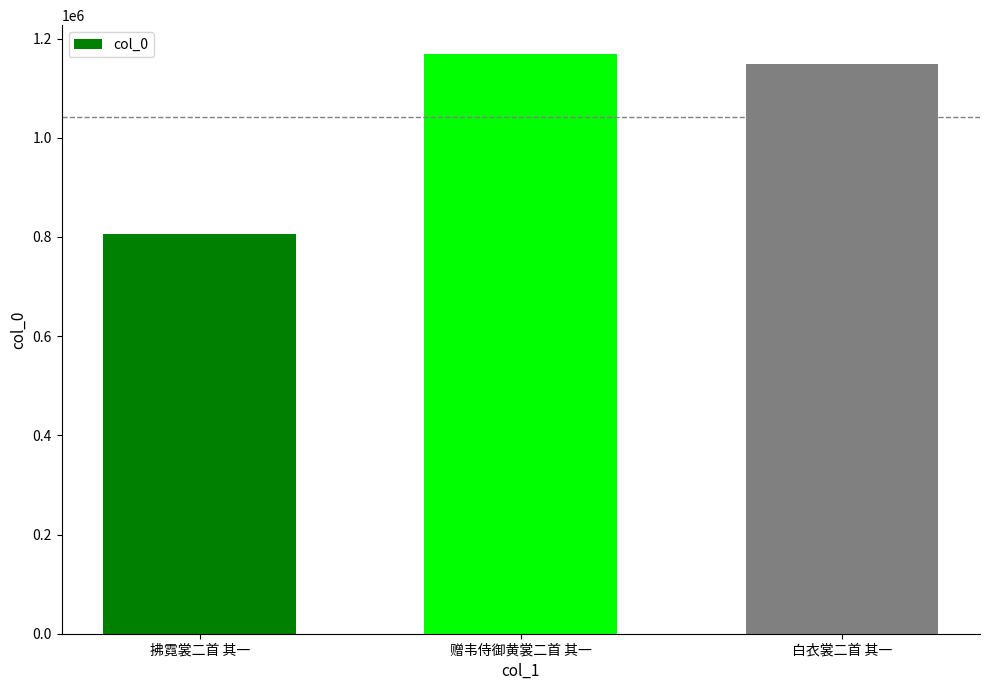

What is the change in value from 赠韦侍御黄裳二首 其一 to 白衣裳二首 其一?

-19704